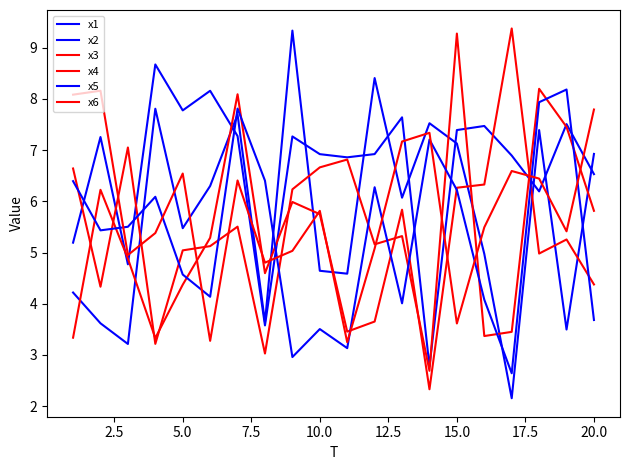

In x6, how many points are higher than both neighbors (excluding endpoints)?

6